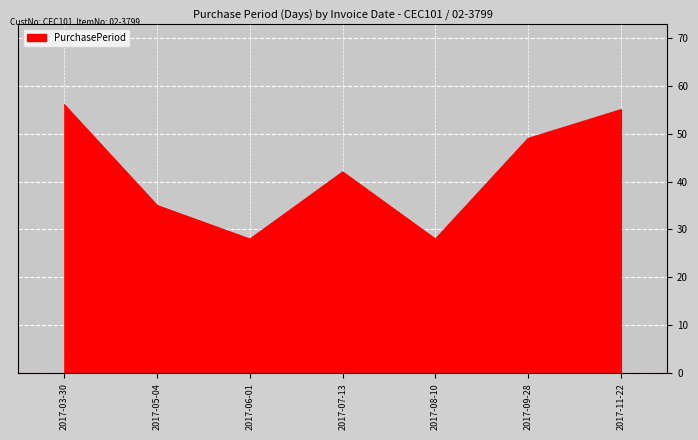

Reading left to right, list all the values displayed in this chart.

2017-03-30=56	2017-05-04=35	2017-06-01=28	2017-07-13=42	2017-08-10=28	2017-09-28=49	2017-11-22=55